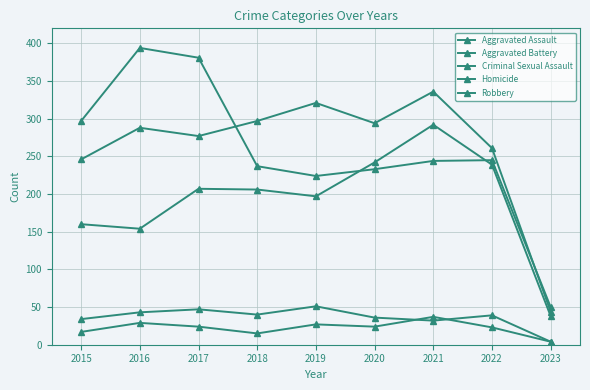

Count the number of data series in this chart.

5